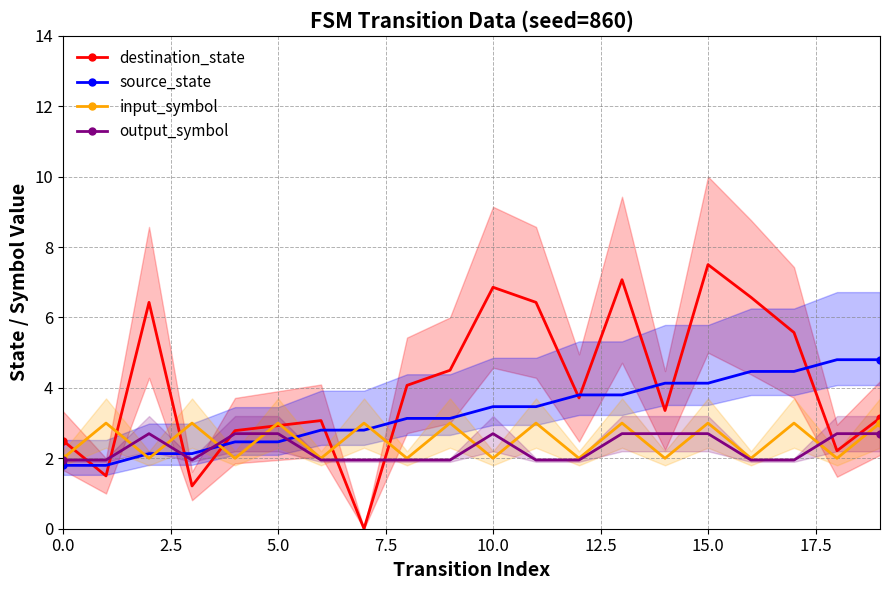

True or false: input_symbol and destination_state intersect in this chart.

True